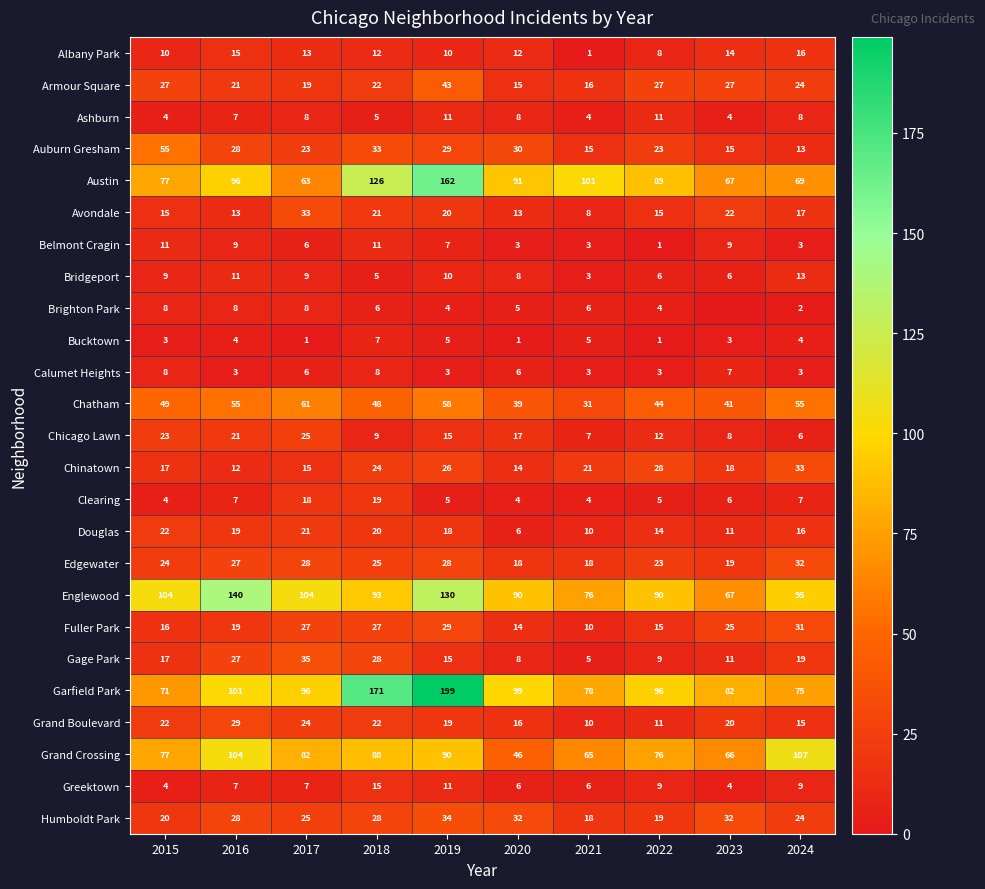

Rank the categories by Chinatown value from highest to lowest.

2024, 2022, 2019, 2018, 2021, 2023, 2015, 2017, 2020, 2016